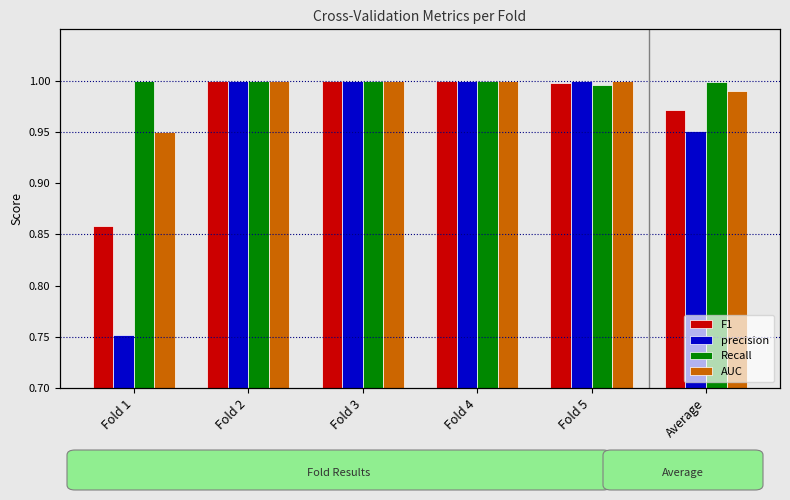

What is the total value across all series at Average?

3.9